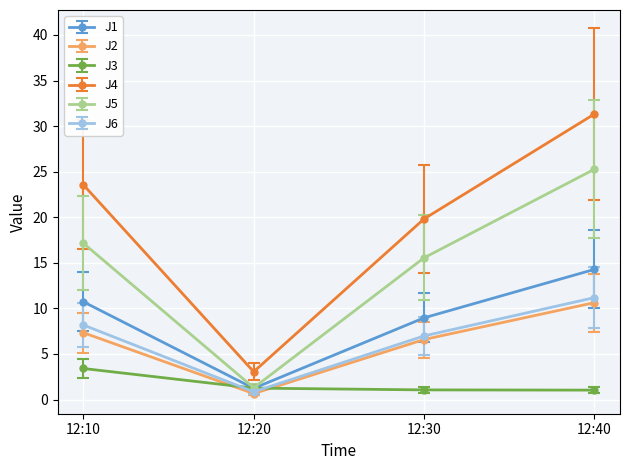

The value of J4 at 12:10 is 12.1. True or false?

False